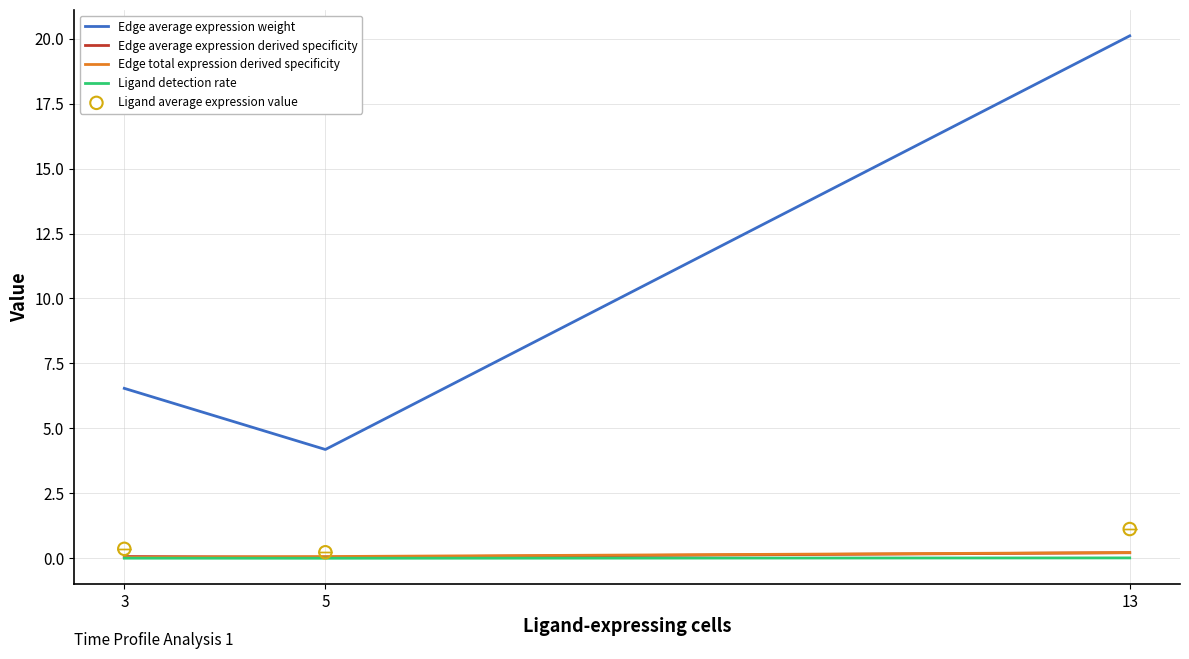

At how many categories does at least one series exceed 11?

1